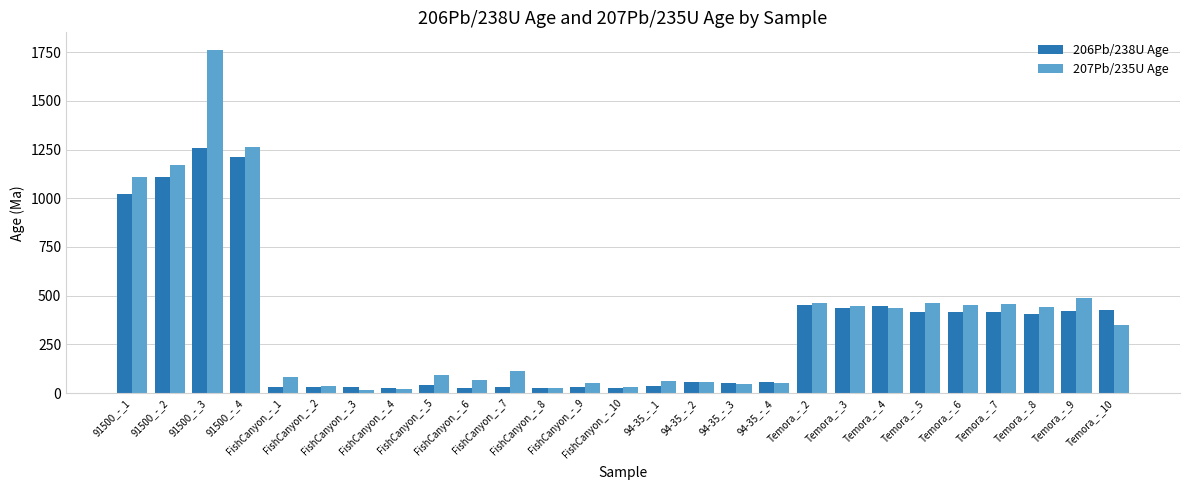

What is the difference between the 207Pb/235U Age values at 94-35_-_3 and 94-35_-_4?

8.3